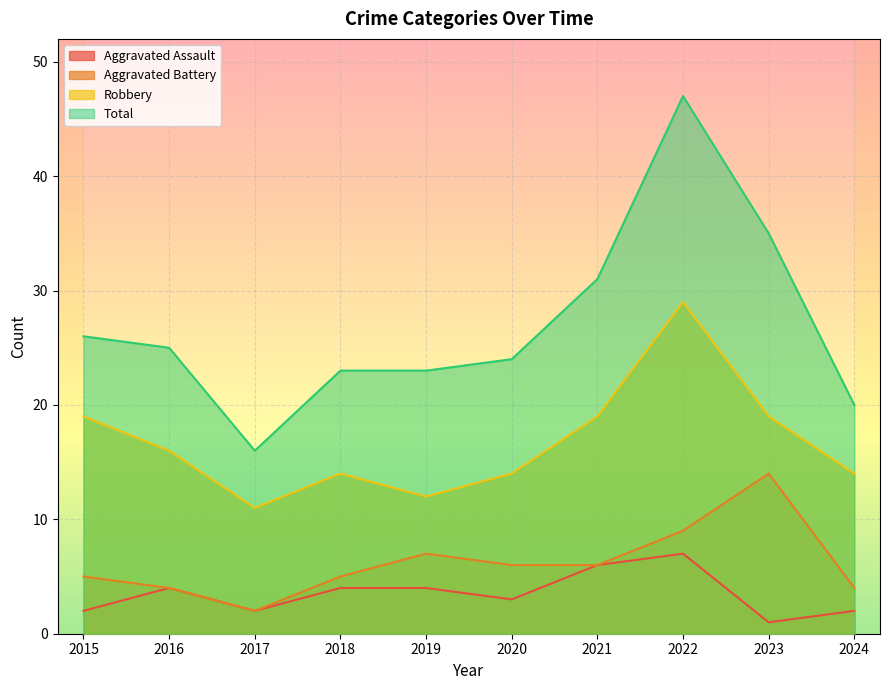

What is the lowest value of the Total series?

16